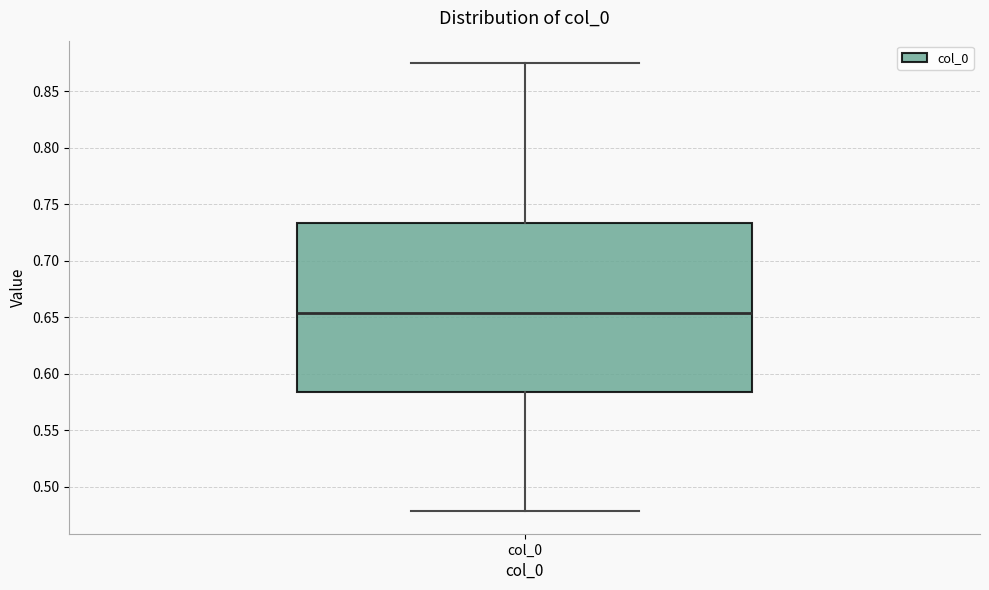

Where does the lower whisker of the box for col_0 end on the y-axis? The values are not printed on the chart, so give them approximately, as read against the axis.

0.480